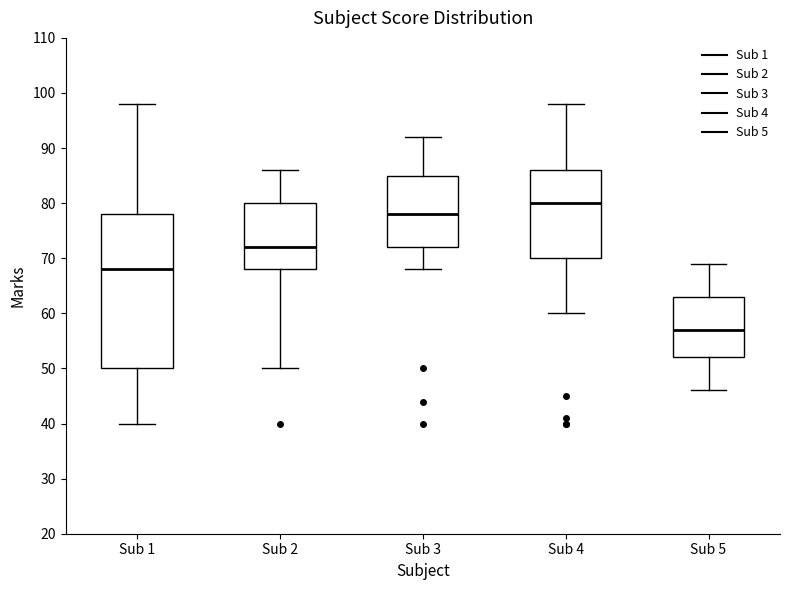

Which box is the tallest, from its lower edge to its upper edge?

Sub 1